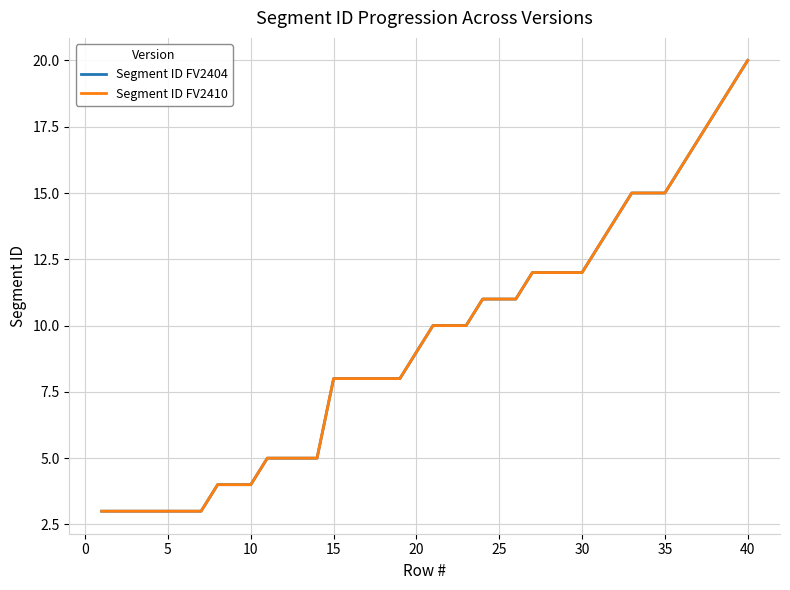

How many lines are shown in the chart?

2